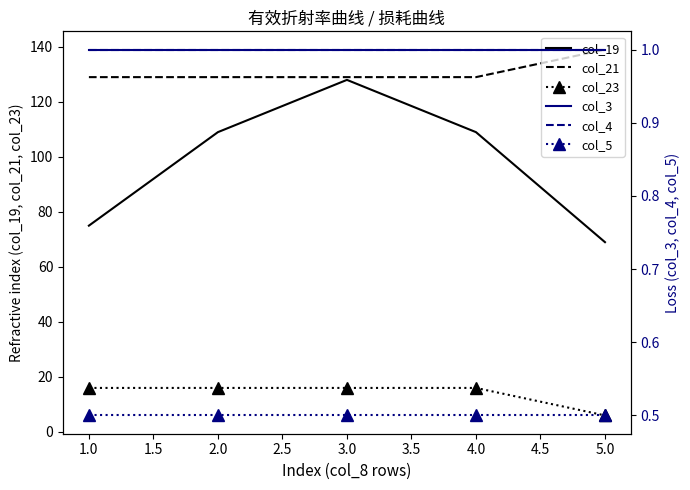

True or false: col_21 and col_23 intersect in this chart.

False